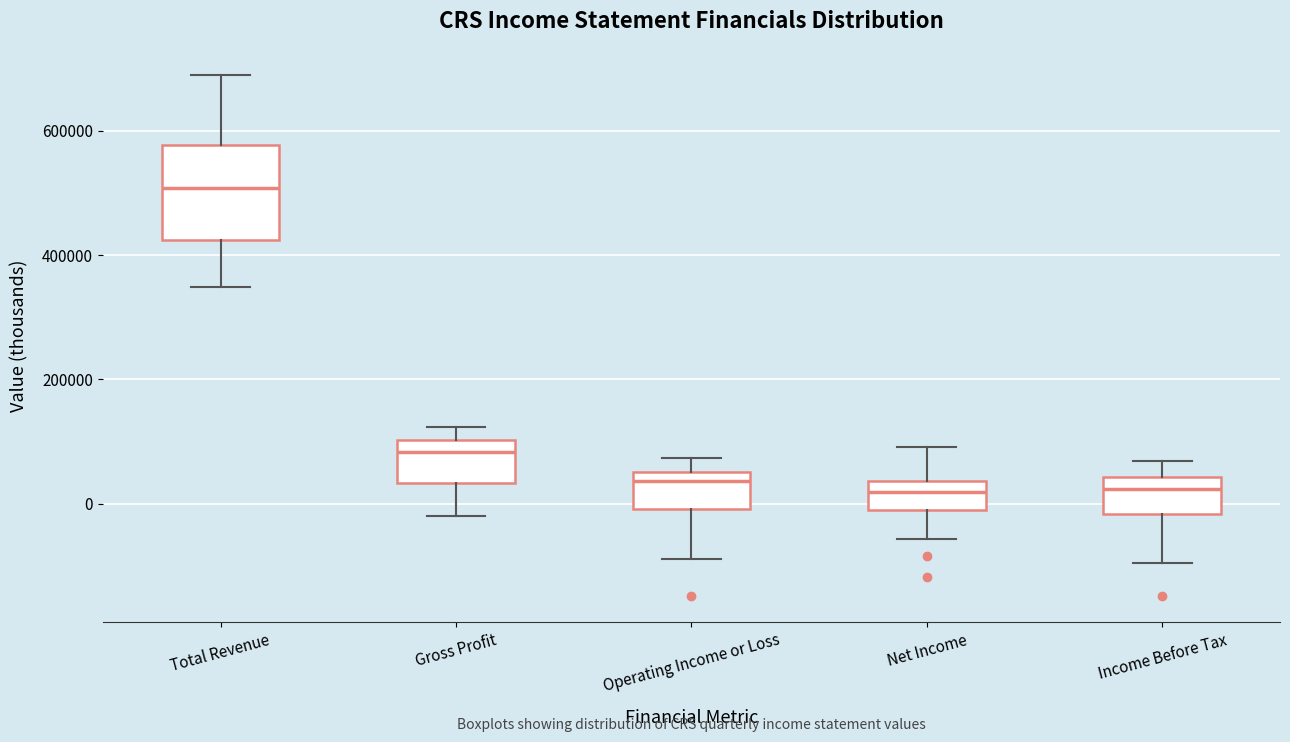

Where does the lower whisker of the box for Operating Income or Loss end on the y-axis? The values are not printed on the chart, so give them approximately, as read against the axis.

-80000